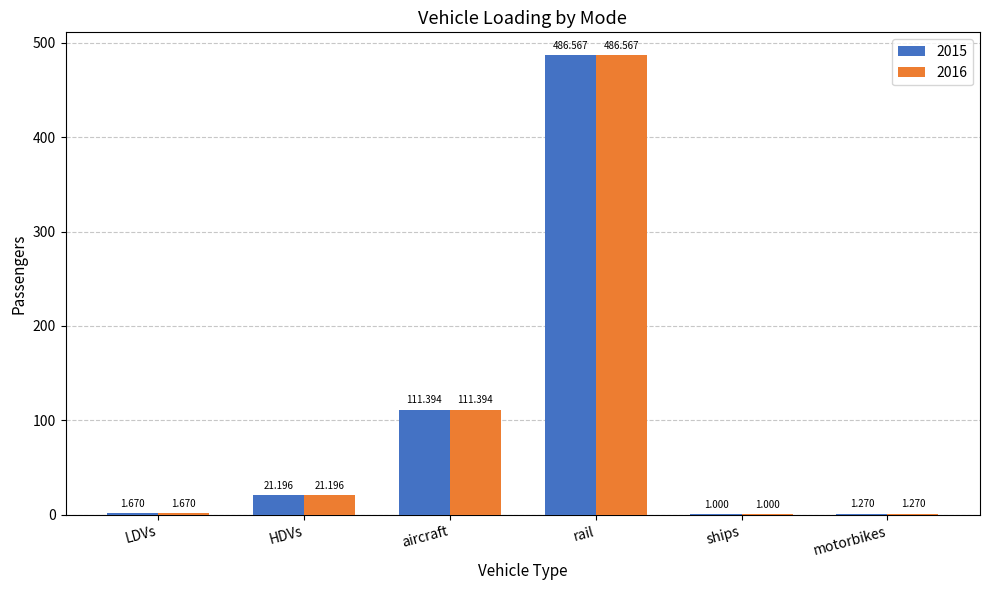

At which label is 2015 closest to 243?

aircraft